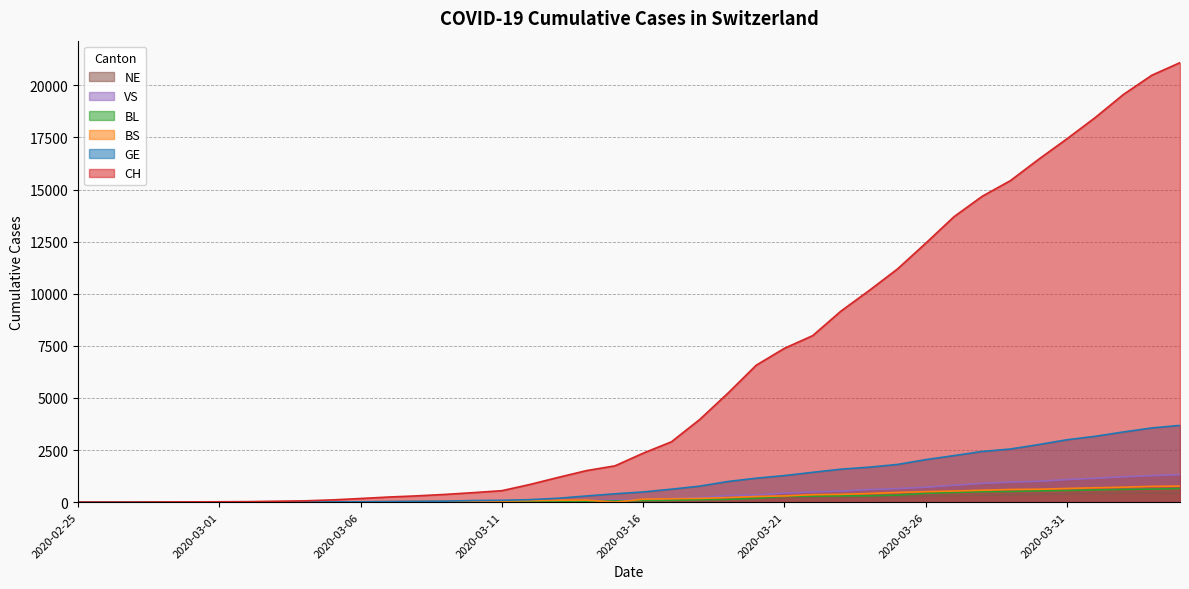

What is the label of the 35th point from the left?

2020-03-30